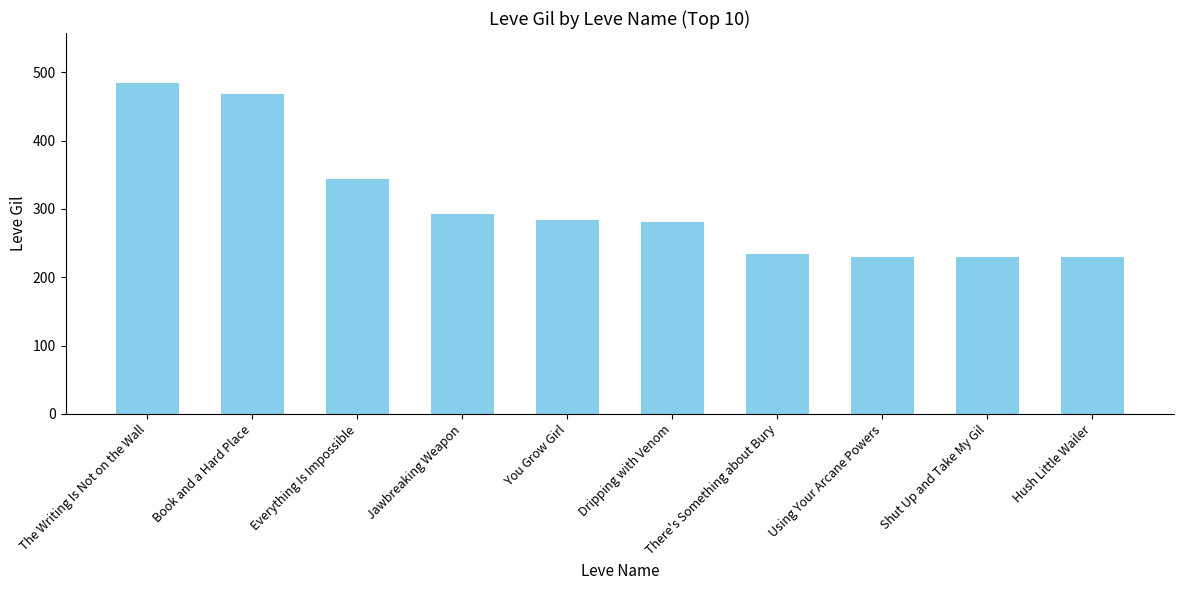

Reading left to right, transcribe all the data shown in this chart.

The Writing Is Not on the Wall=485	Book and a Hard Place=468	Everything Is Impossible=344	Jawbreaking Weapon=293	You Grow Girl=284	Dripping with Venom=281	There's Something about Bury=234	Using Your Arcane Powers=230	Shut Up and Take My Gil=230	Hush Little Wailer=230